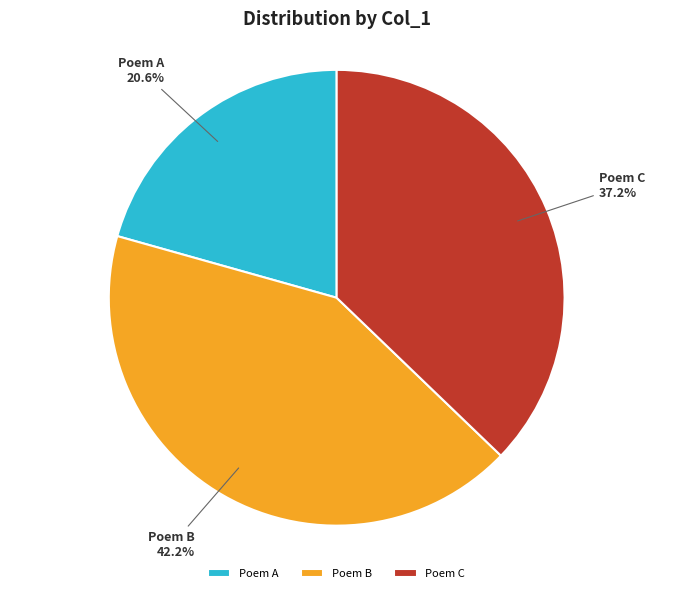

Does Poem A represent more than half of the total?

No